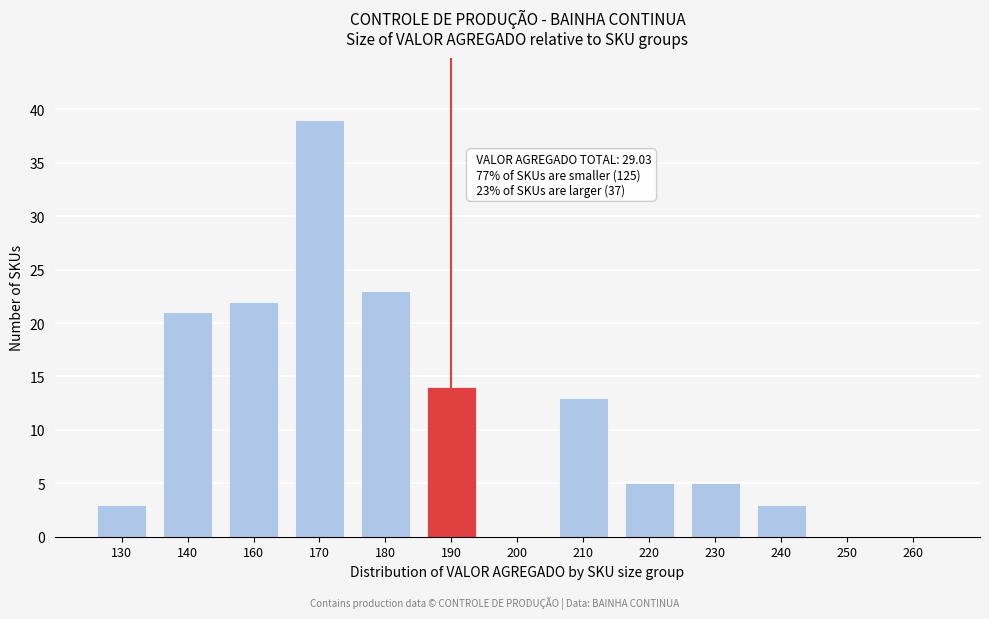

Reading left to right, transcribe all the data shown in this chart.

130=3	140=21	160=22	170=39	180=23	190=14	200=0	210=13	220=5	230=5	240=3	250=0	260=0